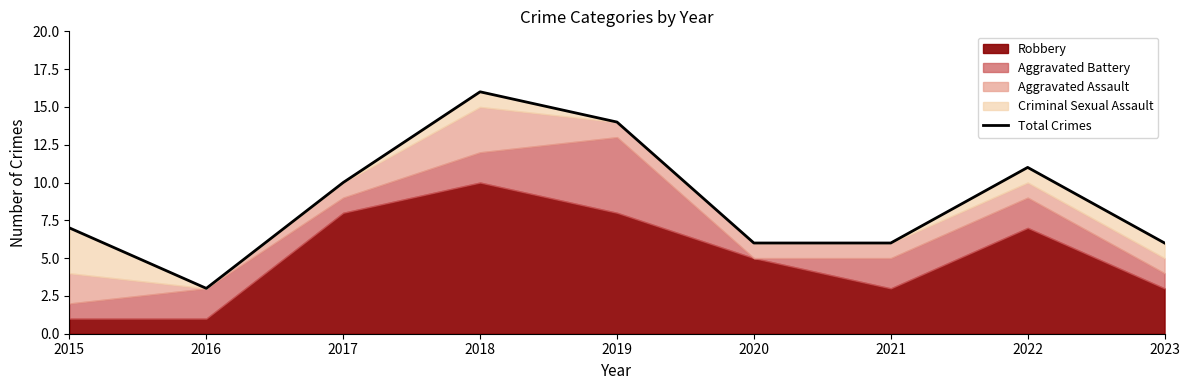

Reading left to right, list all the values displayed in this chart.

2015=7	2016=3	2017=10	2018=16	2019=14	2020=6	2021=6	2022=11	2023=6